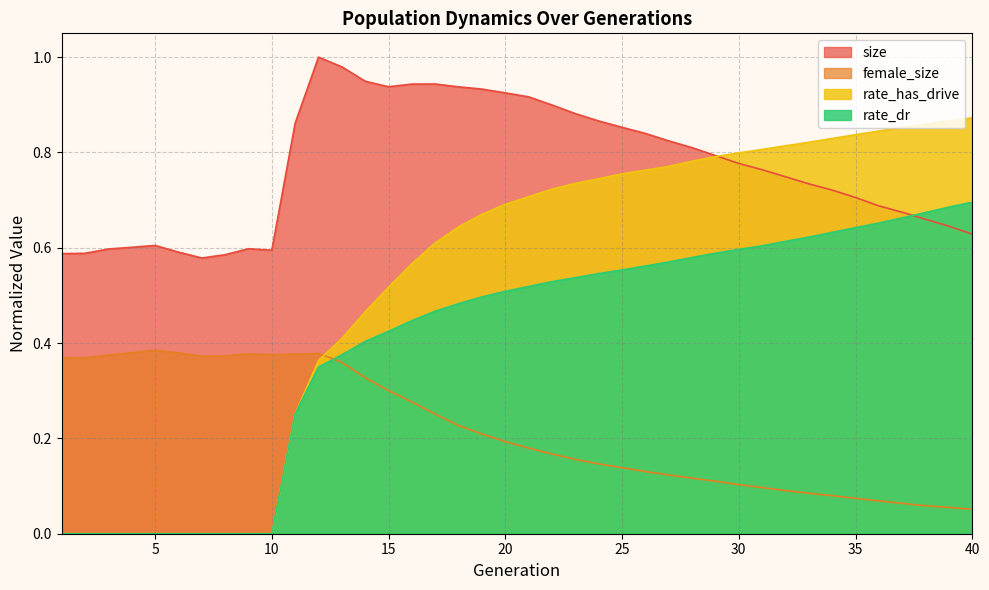

What is the approximate value of female_size at 22?

0.2